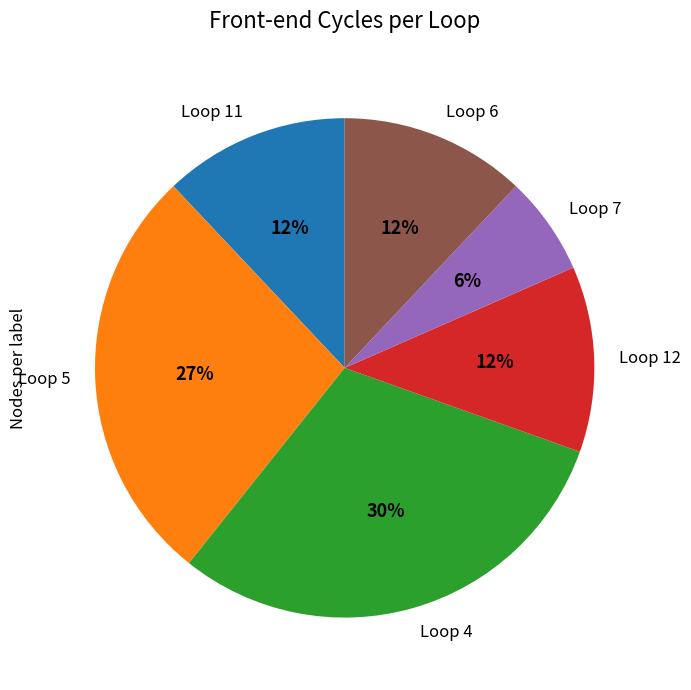

Which category has the smallest portion of the pie?

Loop 7